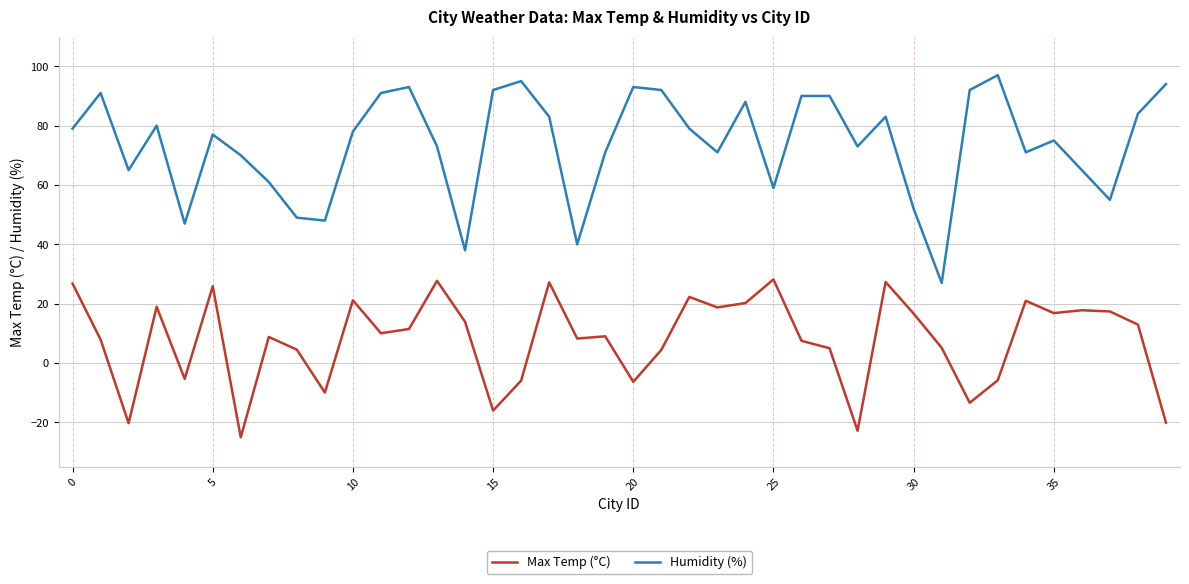

True or false: Humidity (%) and Max Temp (°C) intersect in this chart.

False